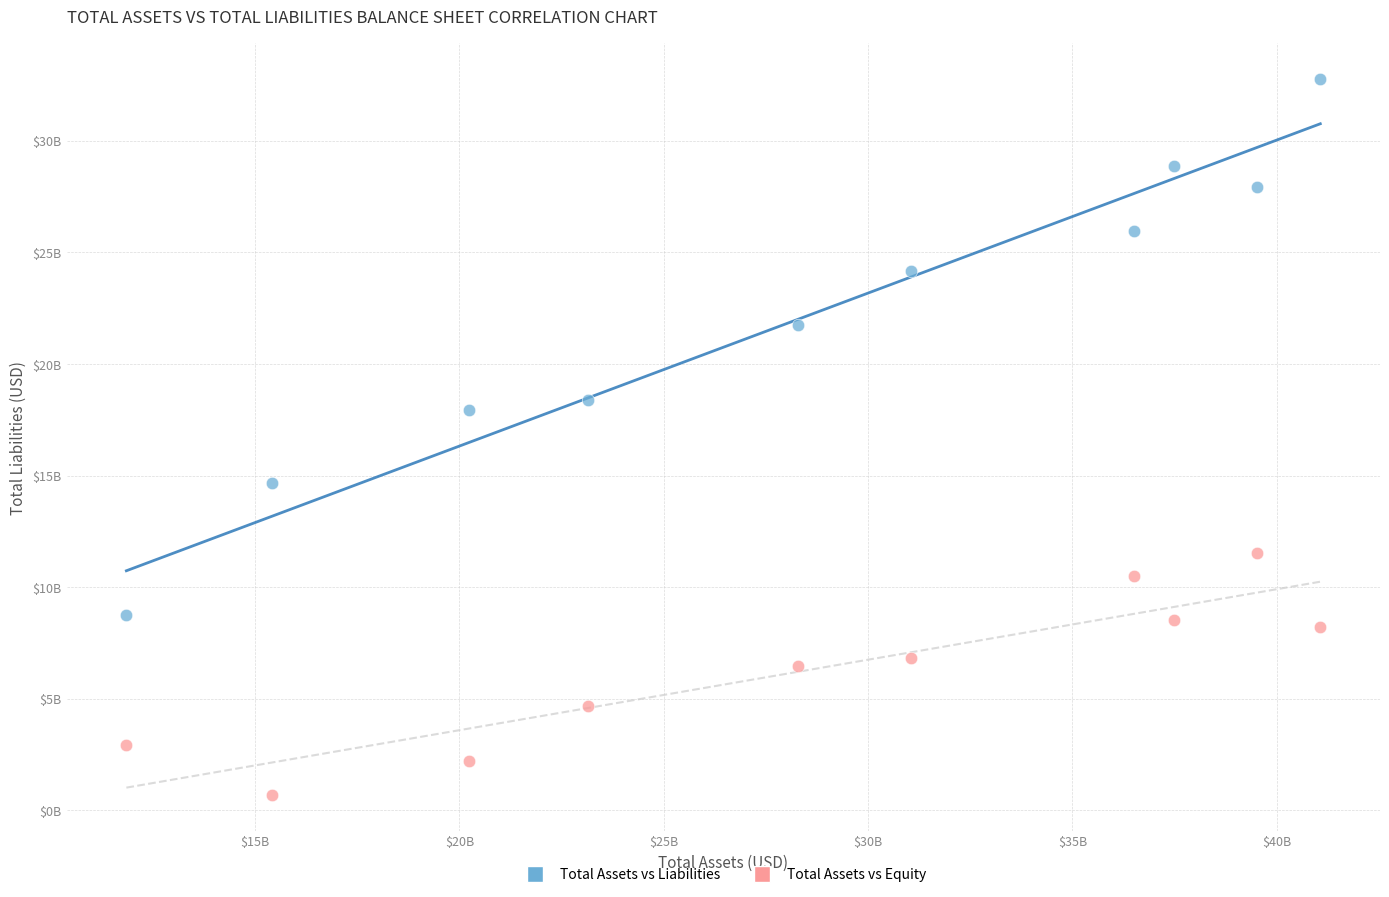

Which series reaches the minimum Y coordinate?

Total Assets vs Equity